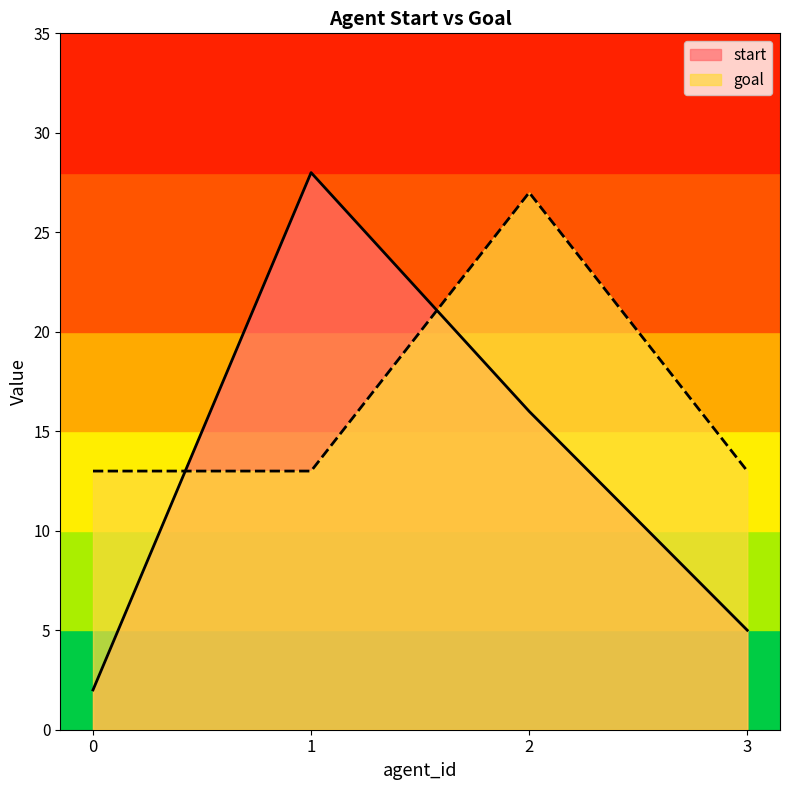

True or false: goal has more than 0 interior local peaks.

True